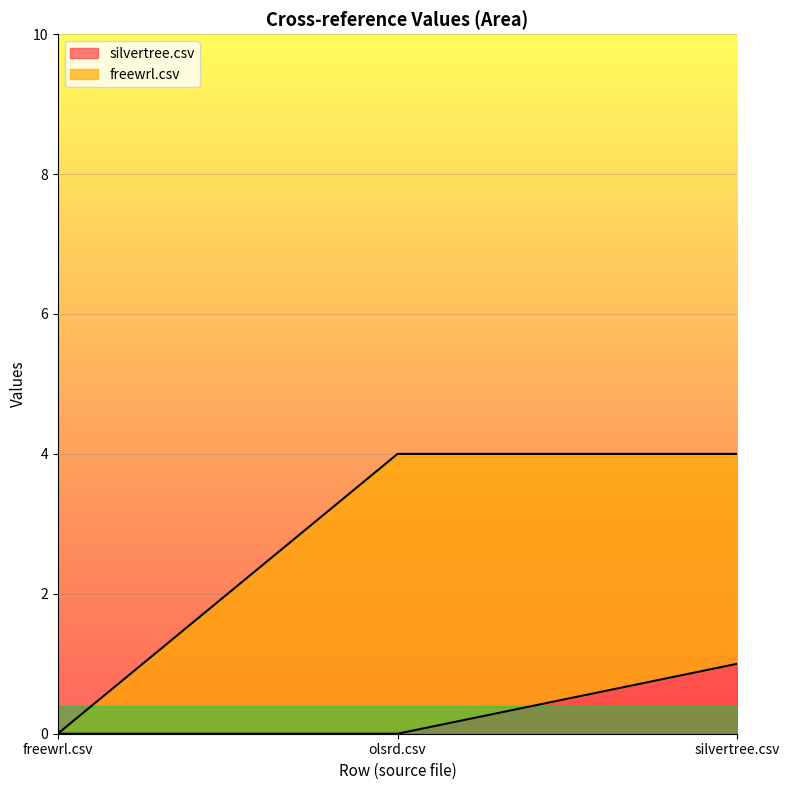

What is the difference between the values at olsrd.csv and silvertree.csv?

1